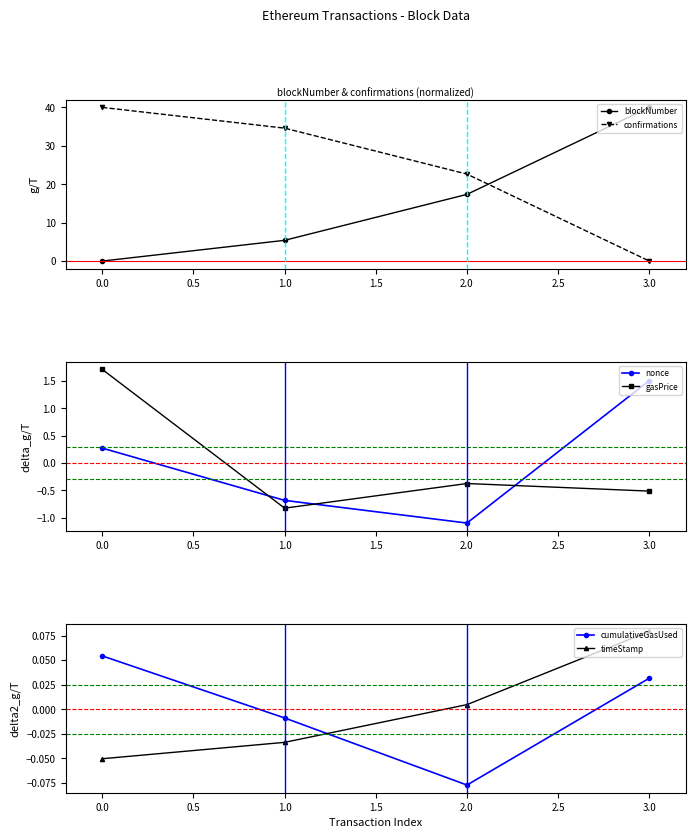

Where is confirmations nearest to the value 20?

2.0